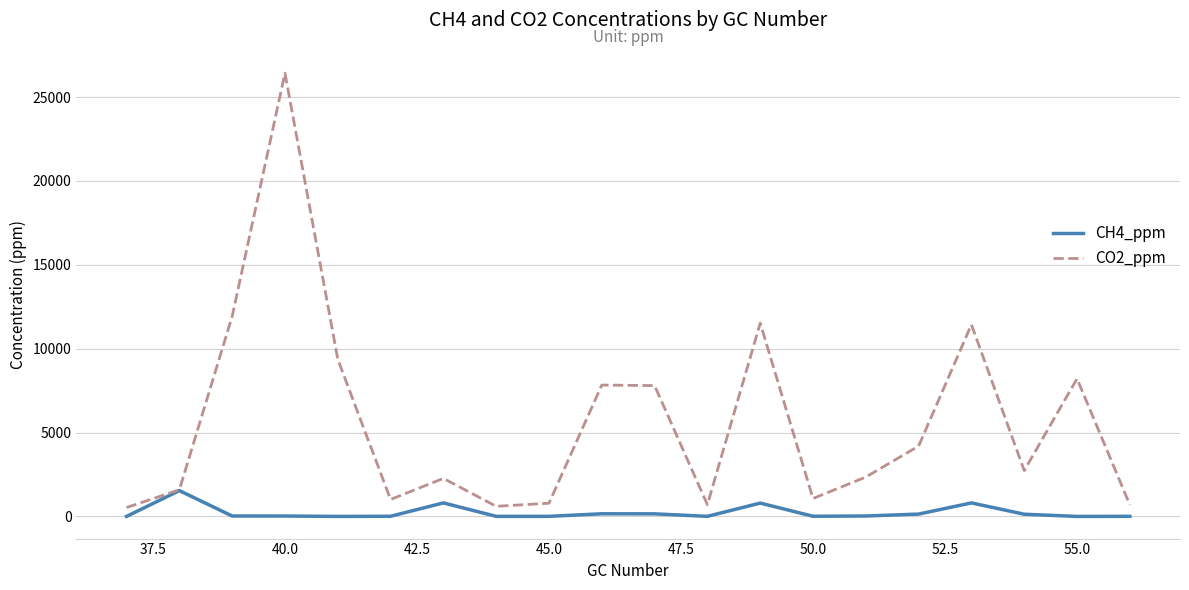

Which series has the largest total across all categories?

CO2_ppm